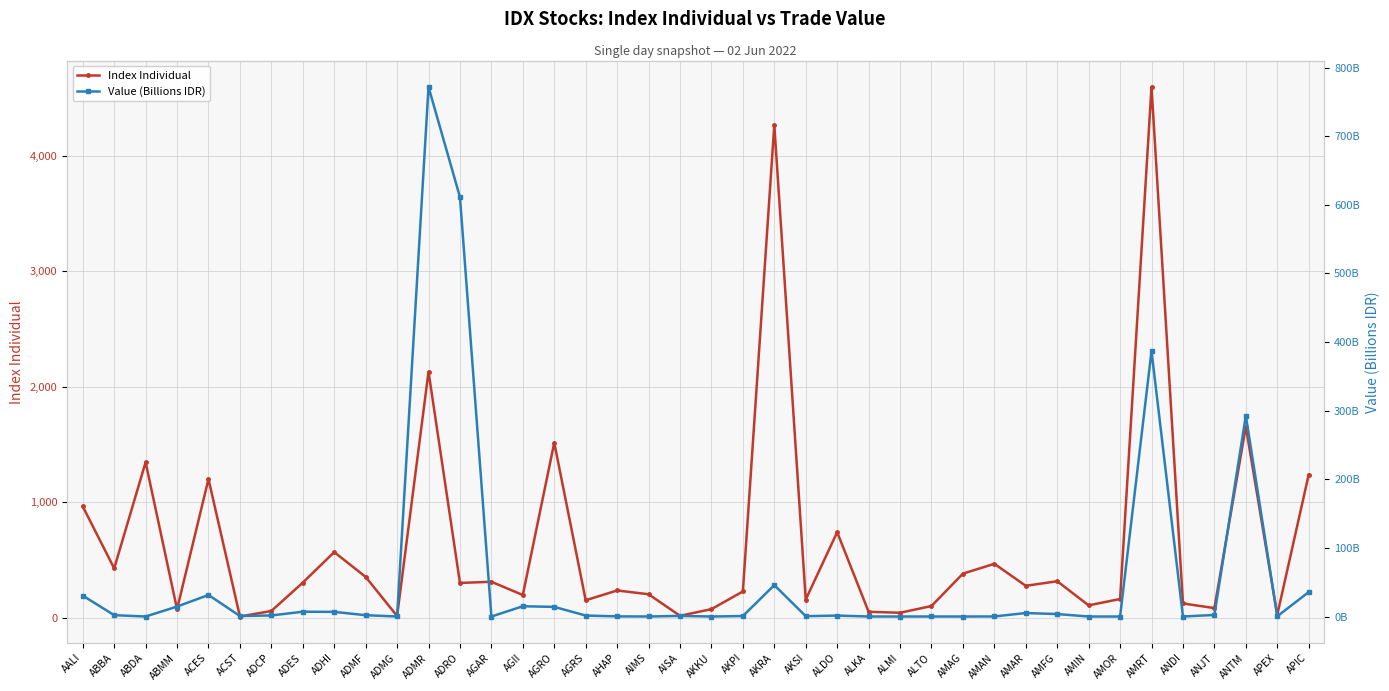

The Value (Billions IDR) series shows 8.4 at AMAR. True or false?

False